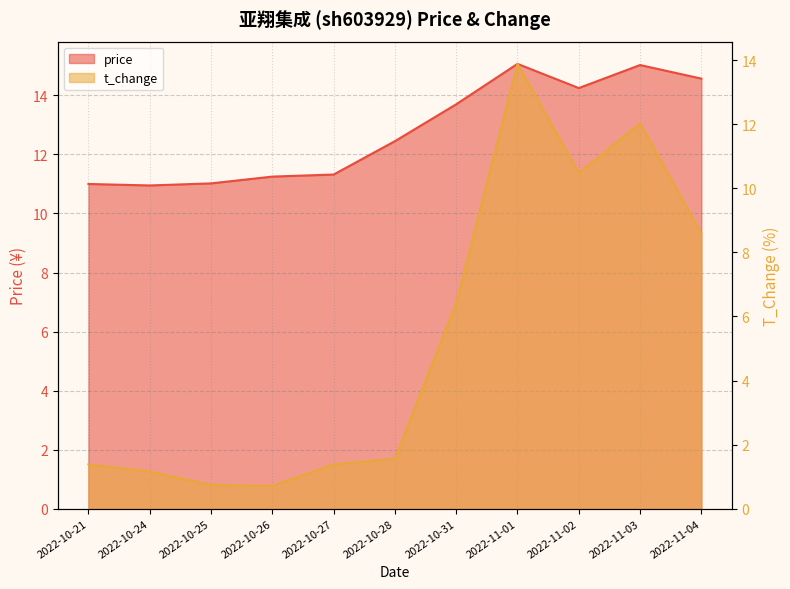

What is the sum of the t_change values at 2022-11-04 and 2022-10-24?

9.8